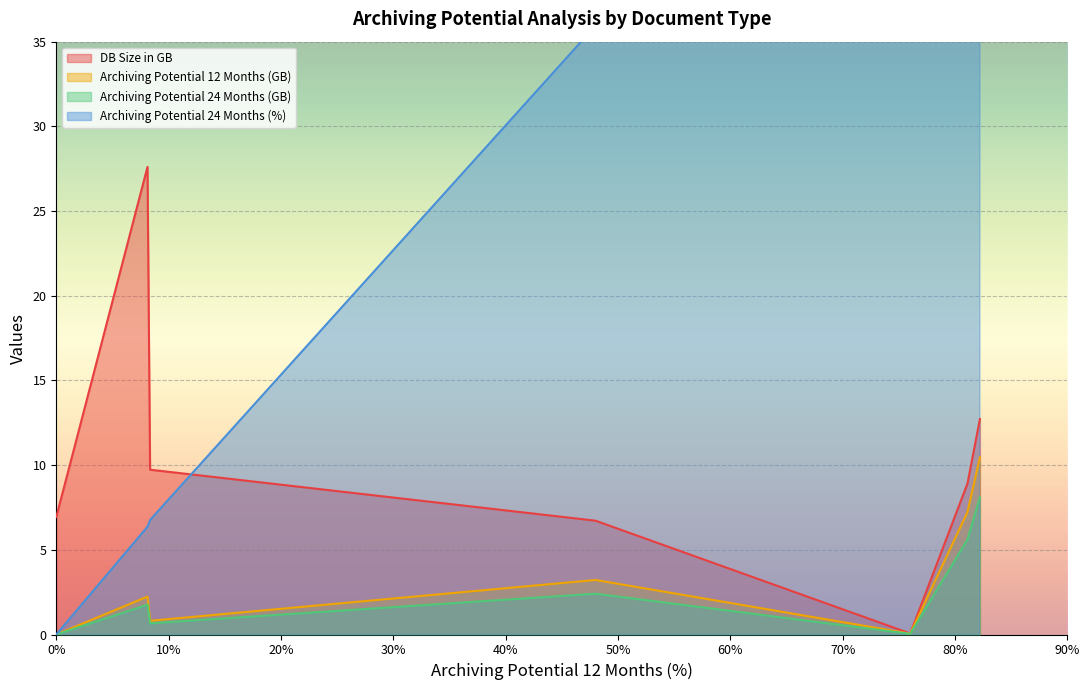

True or false: Archiving Potential 24 Months (%) has more than 0 points higher than both neighbors.

False